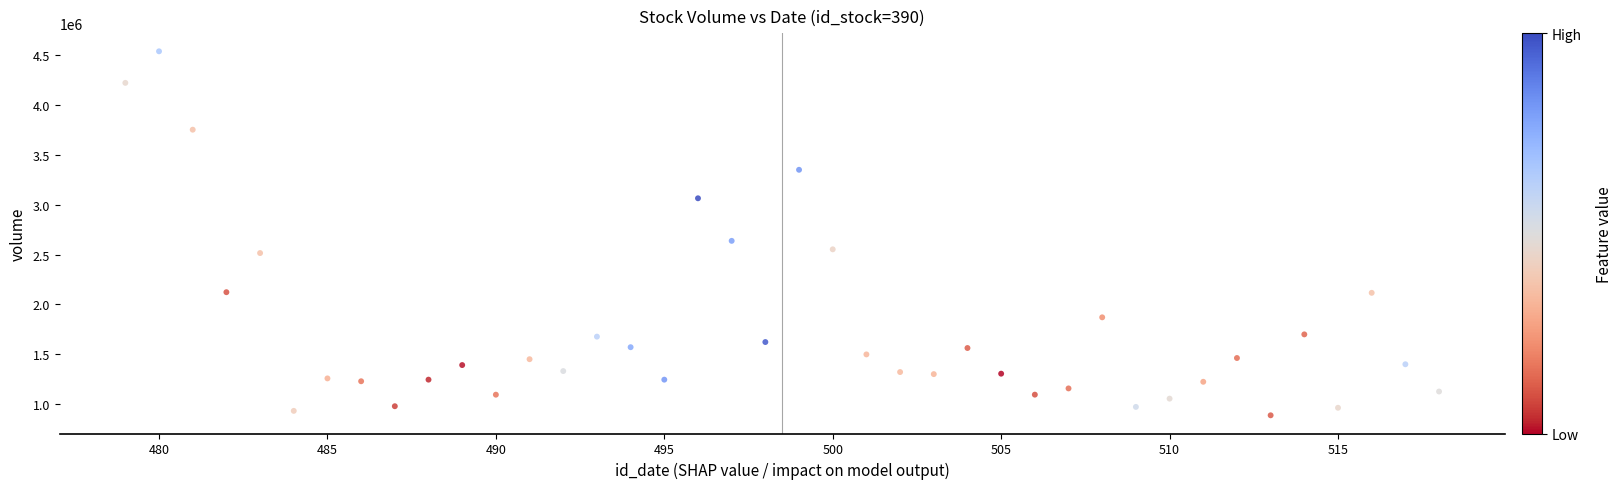

What Y value in the scatter plot is closest to 2712261?

2636706